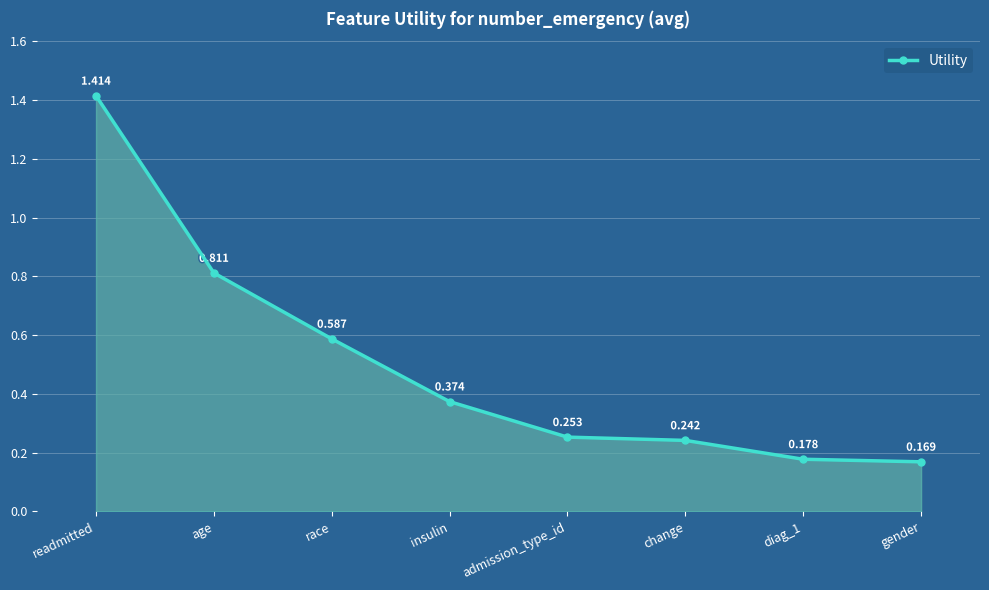

What is the label of the 2nd point from the right?

diag_1